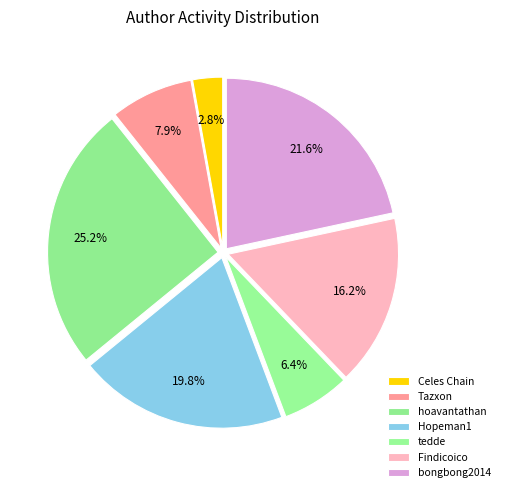

How many slices are in this pie chart?

7